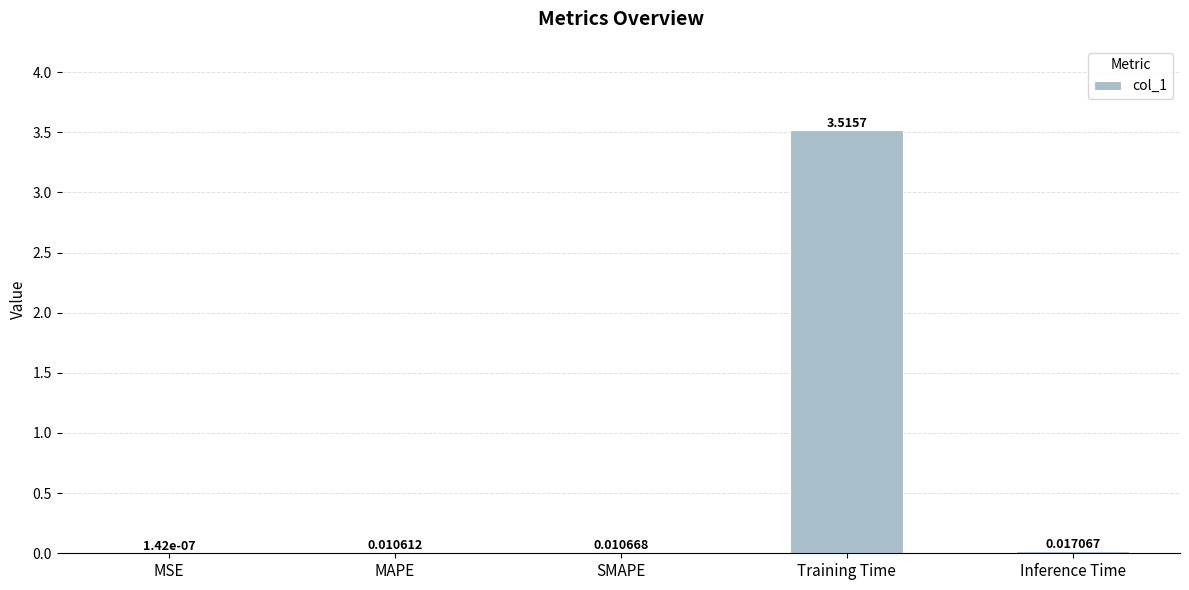

Which label corresponds to the largest value in the chart?

Training Time